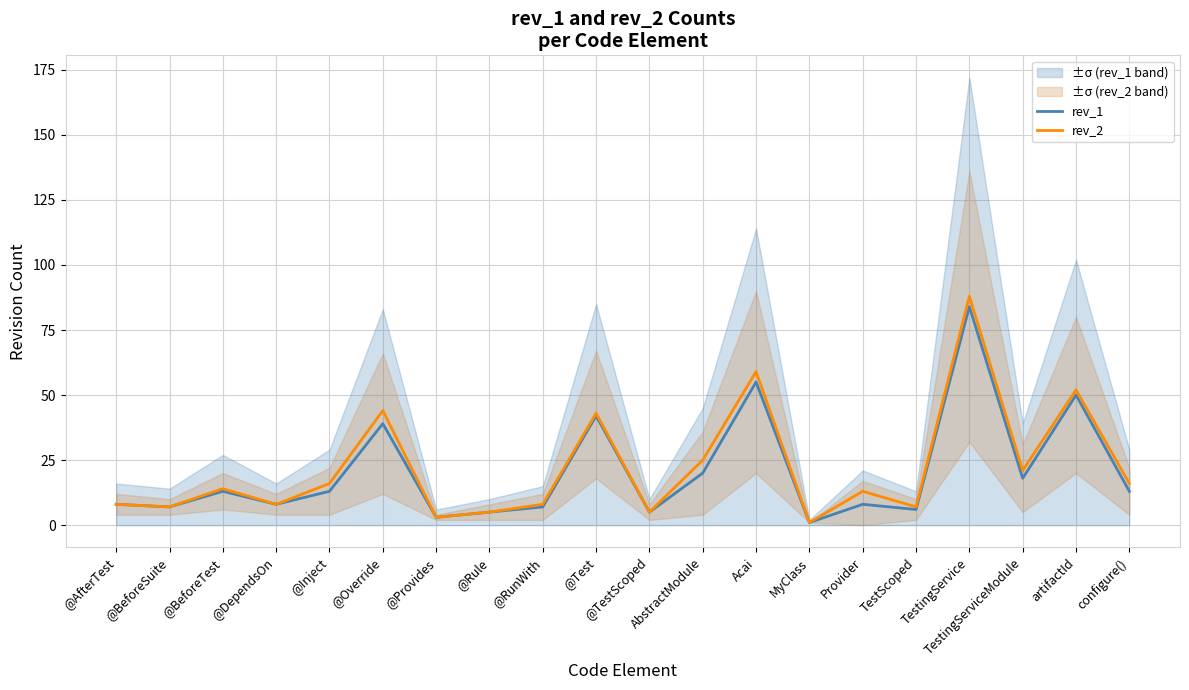

True or false: rev_1 and rev_2 intersect in this chart.

False